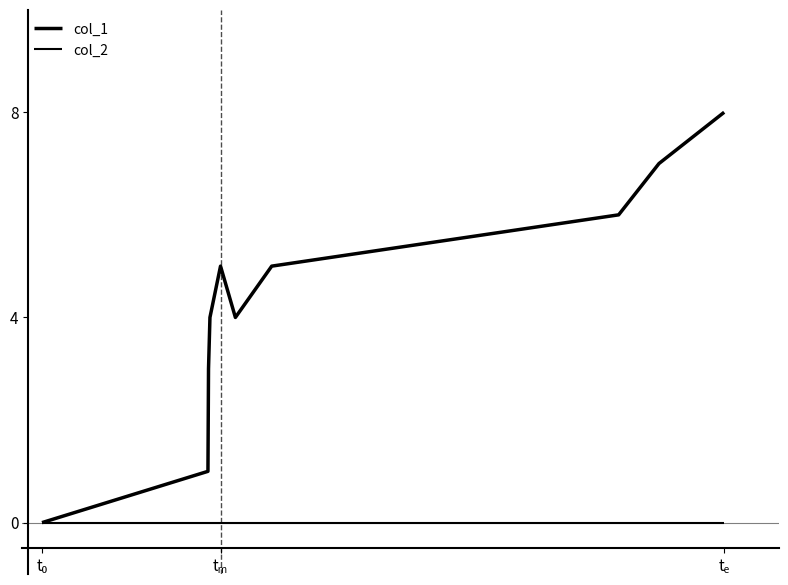

Does the chart have visible grid lines?

No